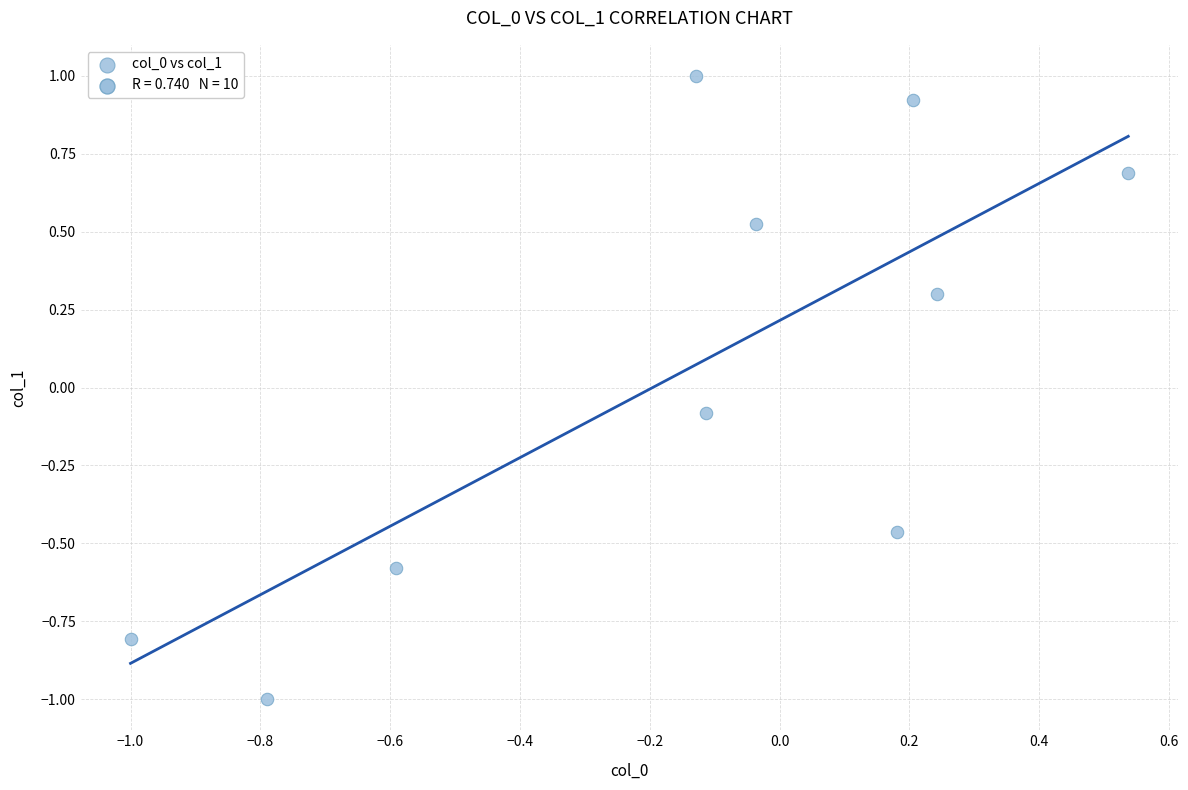

What is the range of Y values (max minus min)?

2.0